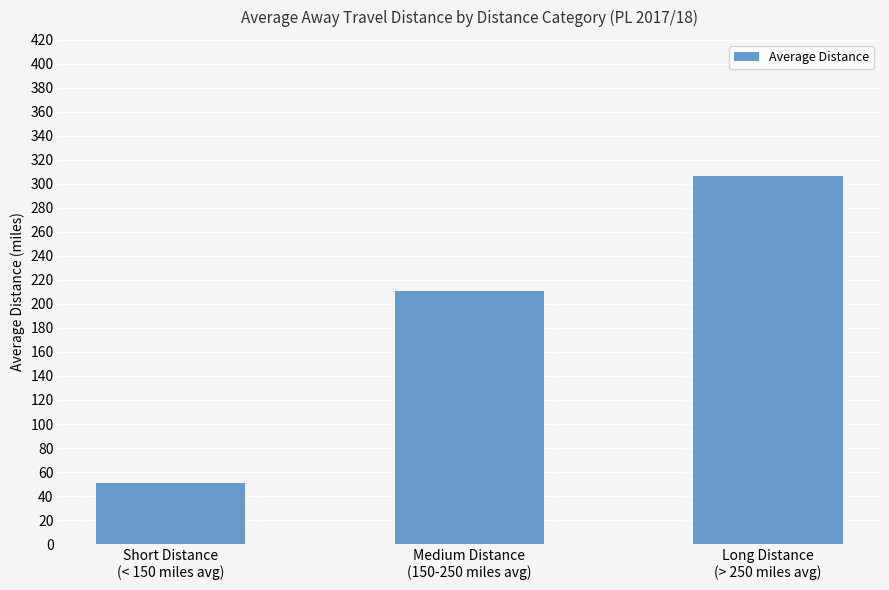

Reading left to right, extract all data points from this chart.

50.8	210.8	307.0